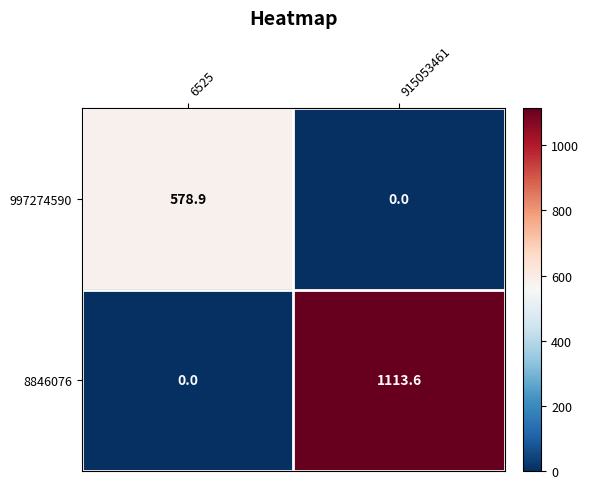

At which label is 8846076 closest to 556?

6525